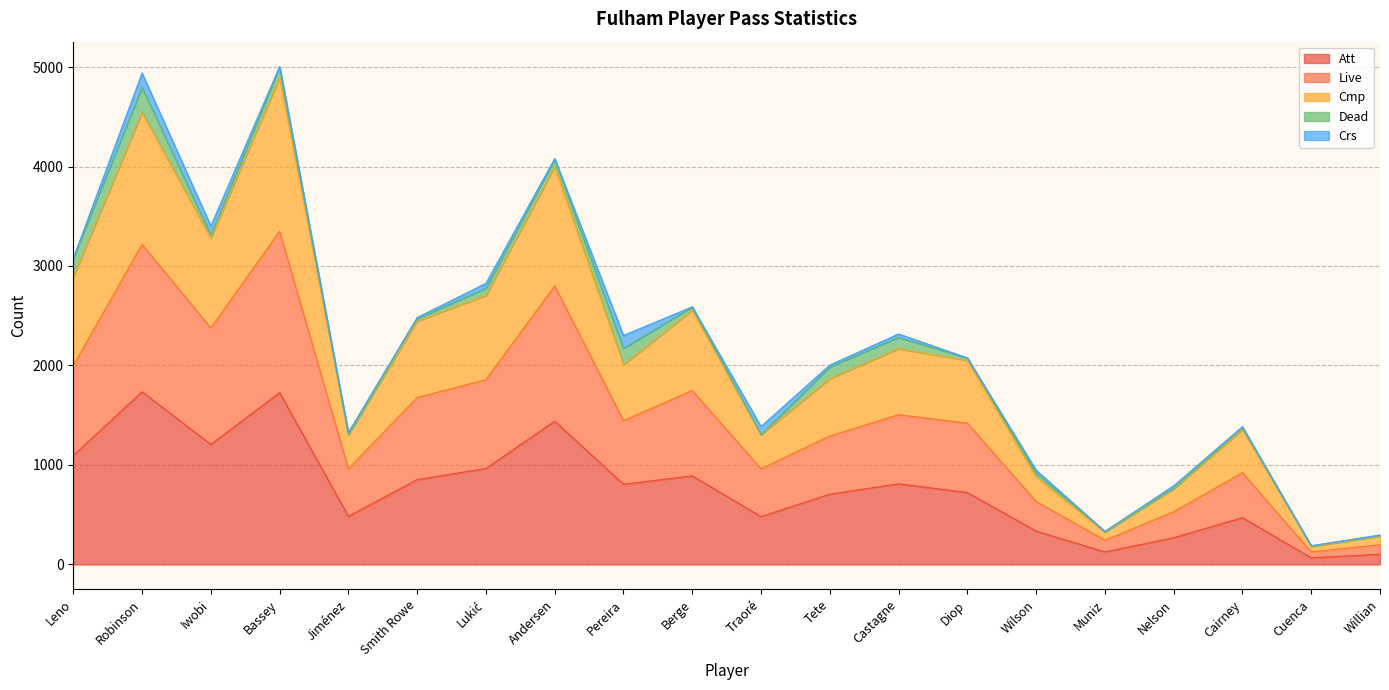

The Live series shows 3348 at Bassey. True or false?

True